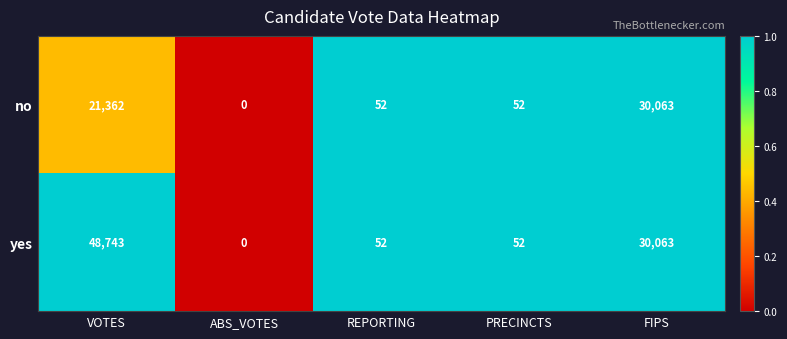

Where does the yes series first go above 52?

VOTES